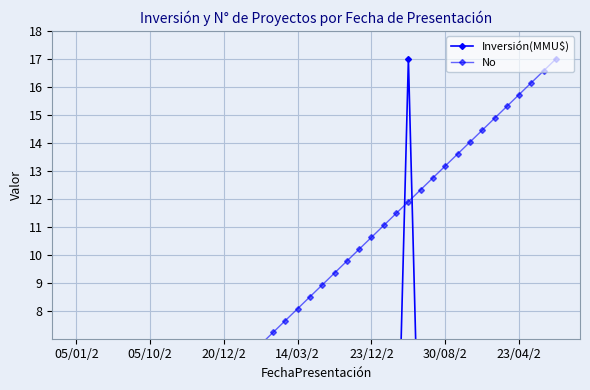

How many distinct data groups are displayed?

2